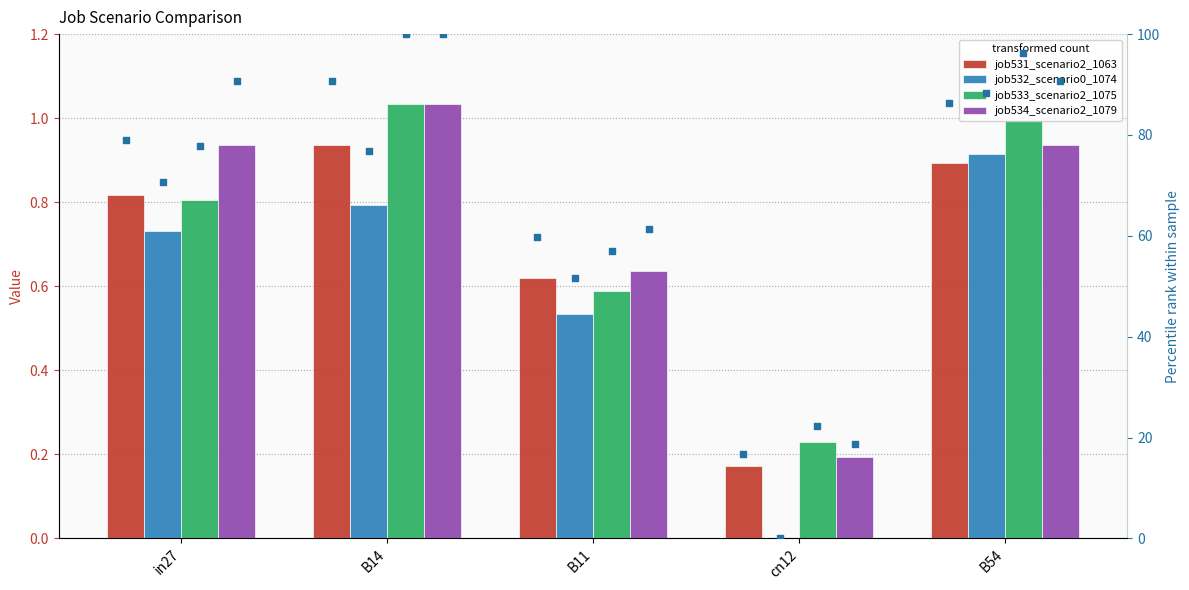

Which series reaches the maximum Y coordinate?

job534_scenario2_1079